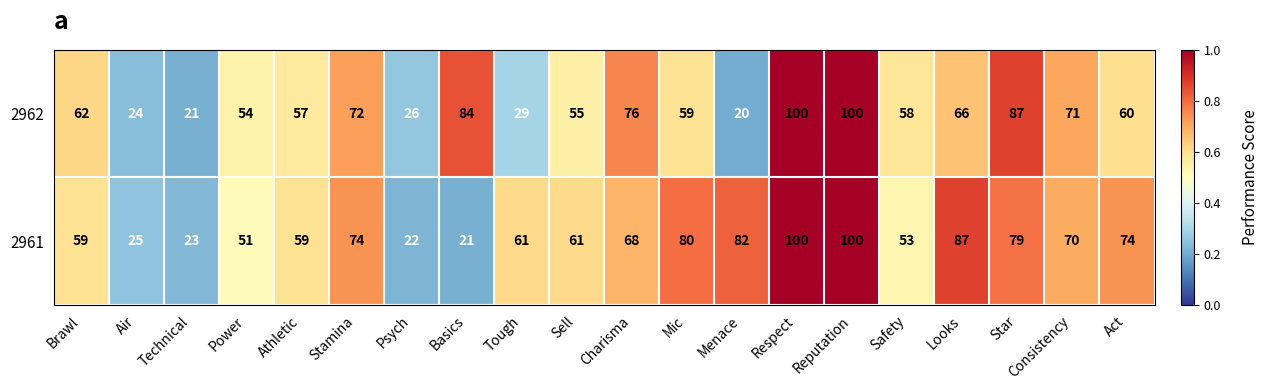

Is it true that 2962 equals 87 at Safety?

False